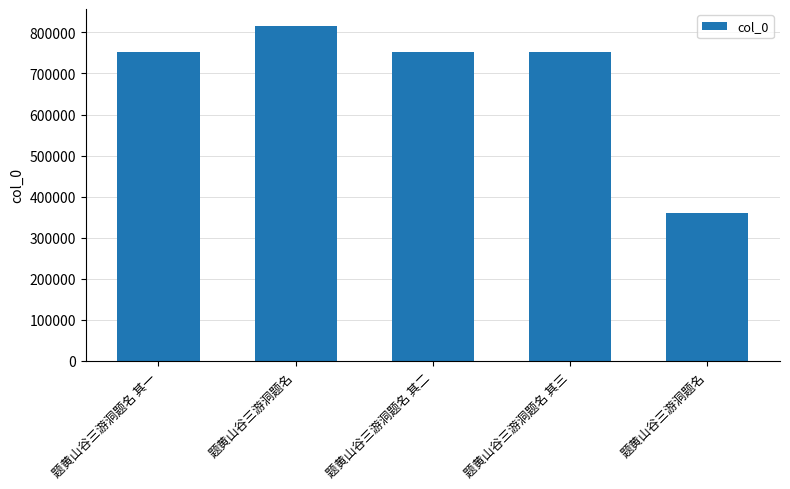

List the labels in order of value, largest first.

题黄山谷三游洞题名, 题黄山谷三游洞题名 其三, 题黄山谷三游洞题名 其二, 题黄山谷三游洞题名 其一, 题黄山谷三游洞题名